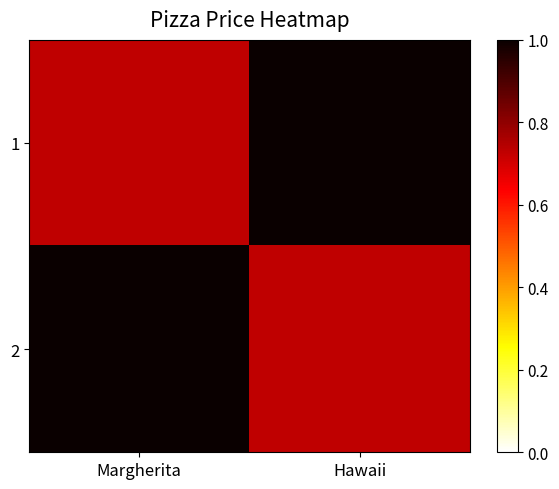

Reading left to right, extract all data points from this chart.

1: Margherita=0.7	Hawaii=1.0
2: Margherita=1.0	Hawaii=0.7